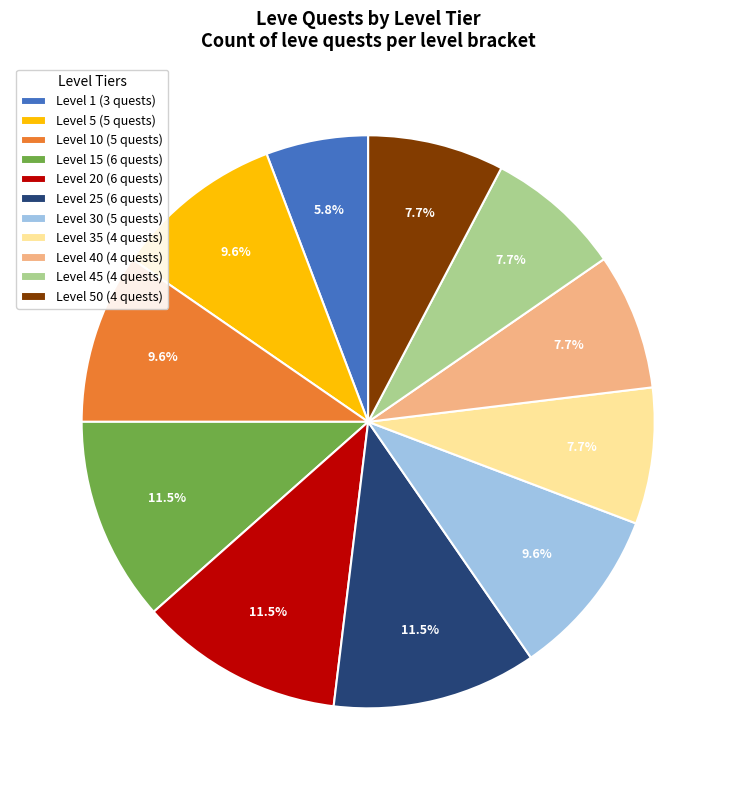

Which slice is the smallest?

Level 1 (3 quests)